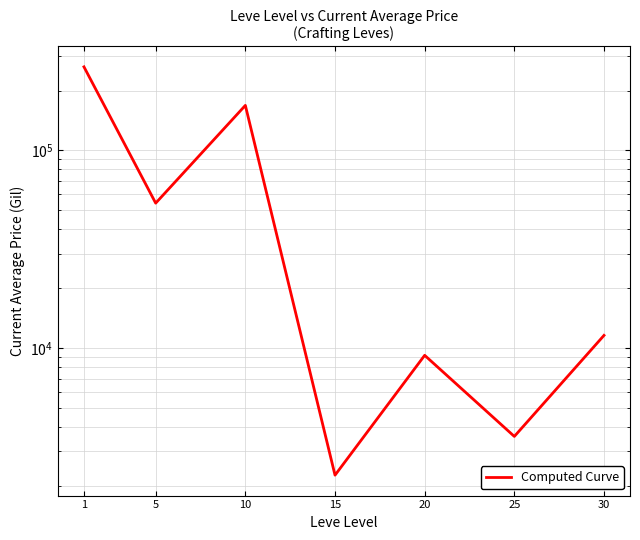

What is the change in value from 10 to 15?

-165932.0